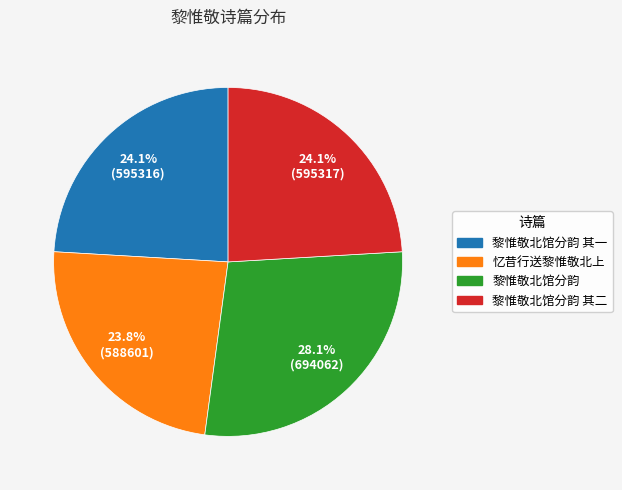

Is there any slice that represents more than half of the pie?

No